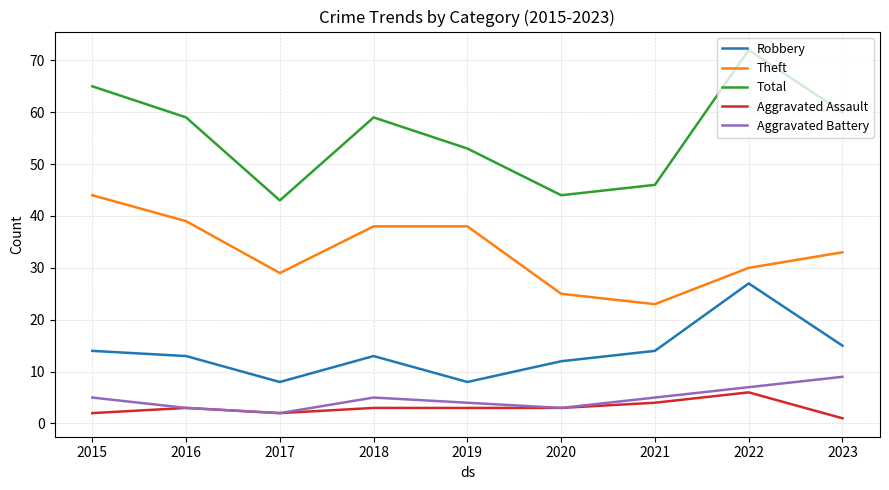

True or false: Aggravated Assault and Theft intersect in this chart.

False